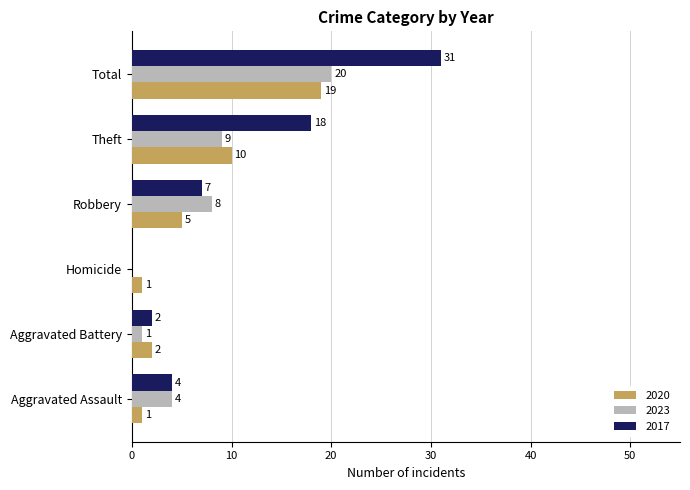

What is the highest value of the 2023 series?

20